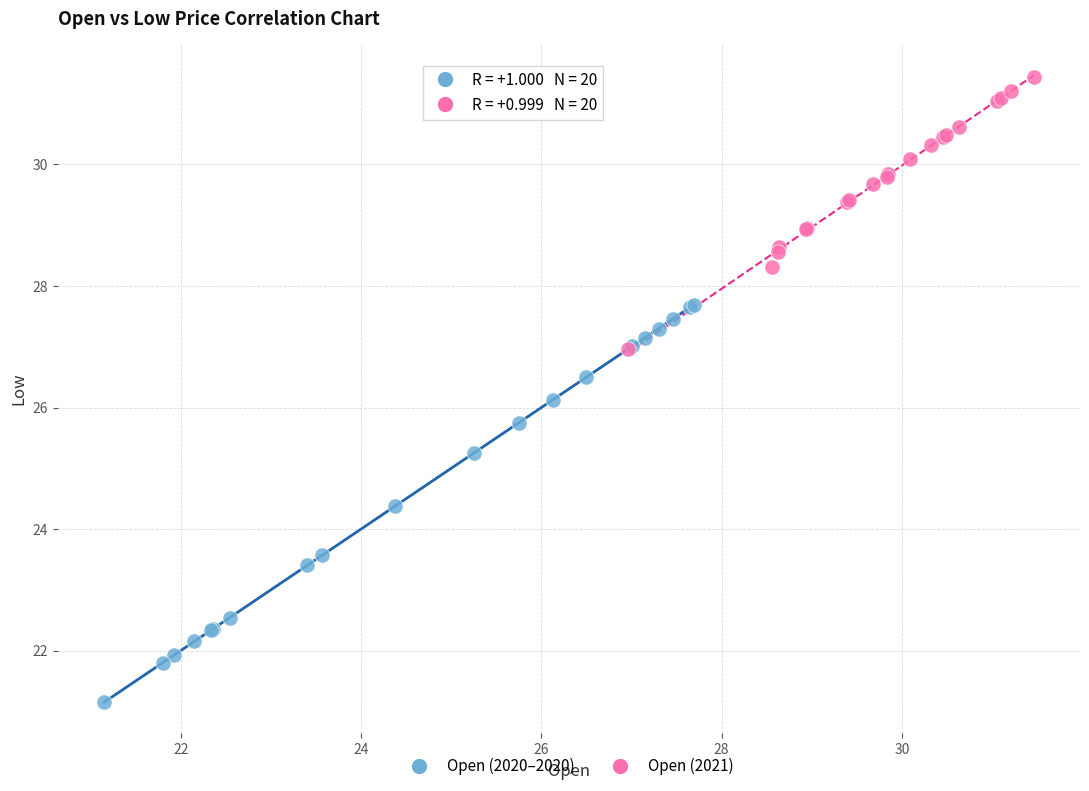

Which series reaches the minimum Y coordinate?

Open (2020–2020)